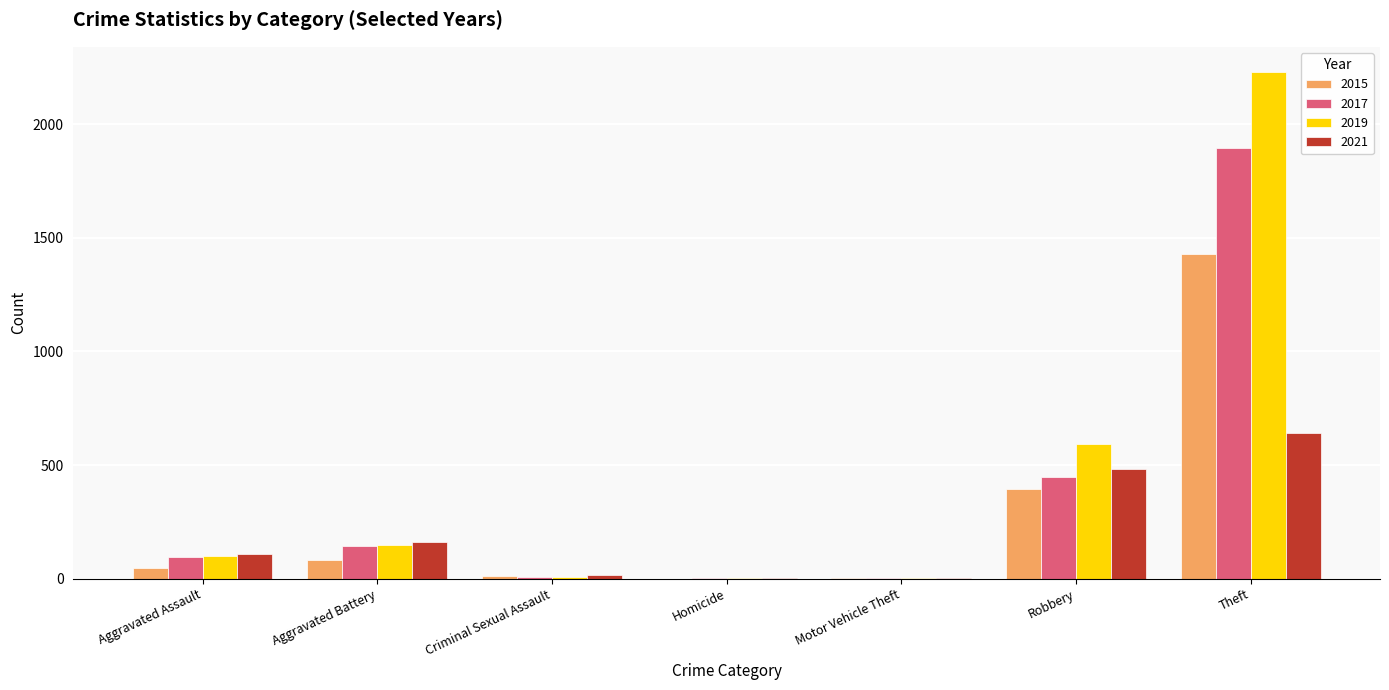

What is the greatest value displayed?

2230